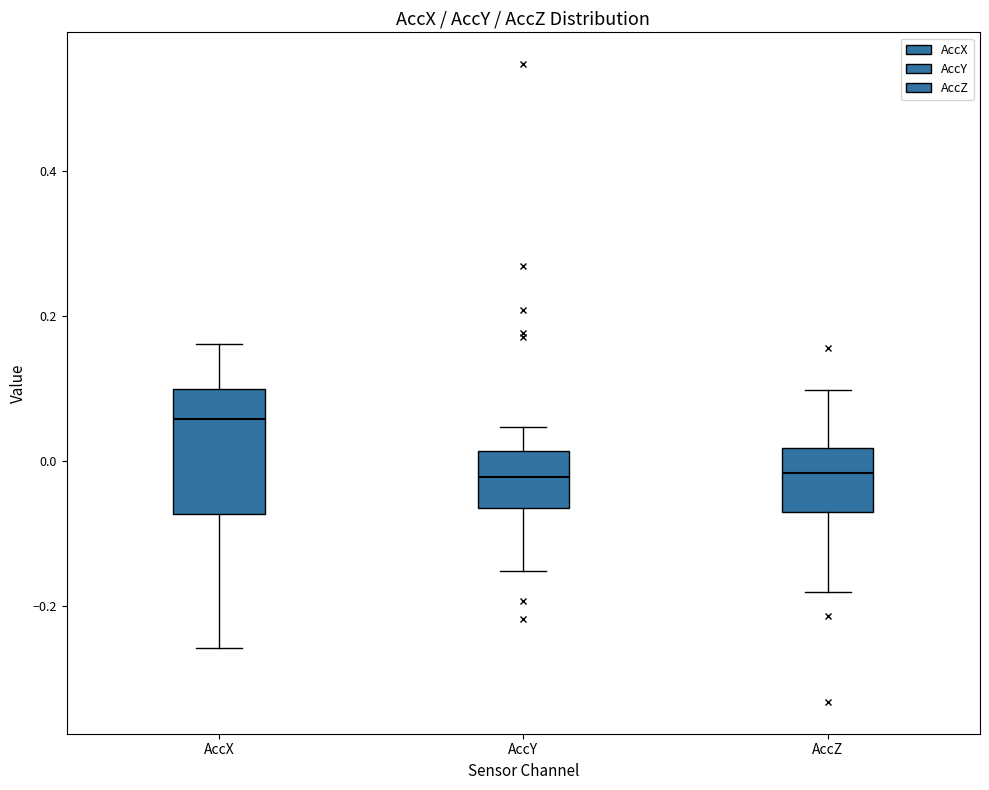

Which box has the highest median line?

AccX